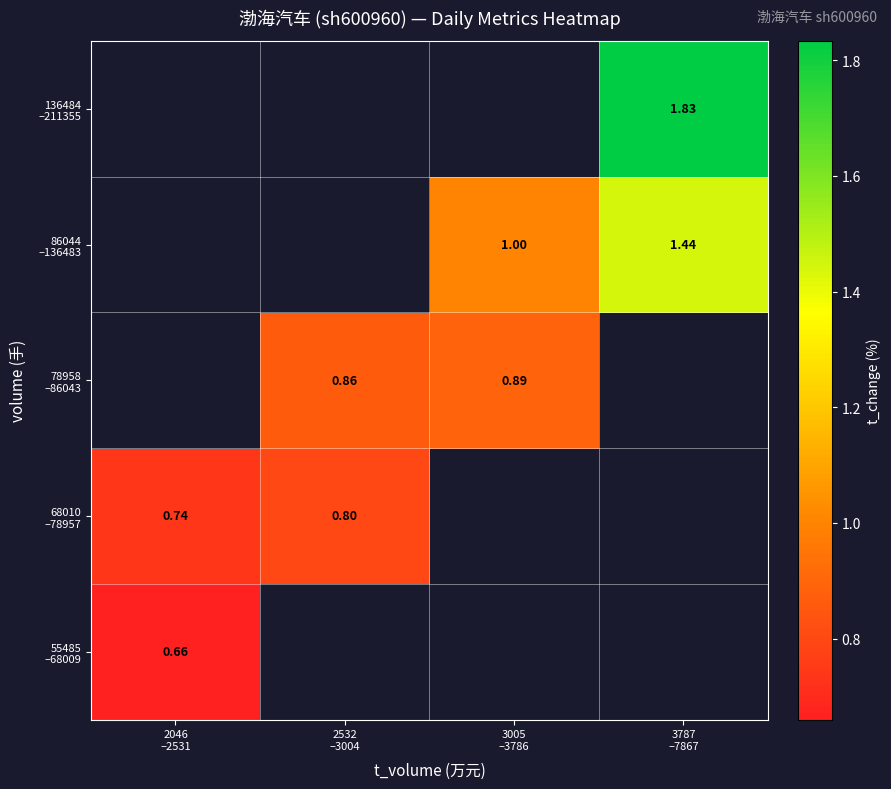

Rank the categories by 68010 –78957 value from highest to lowest.

2532 –3004, 3005 –3786, 3787 –7867, 2046 –2531